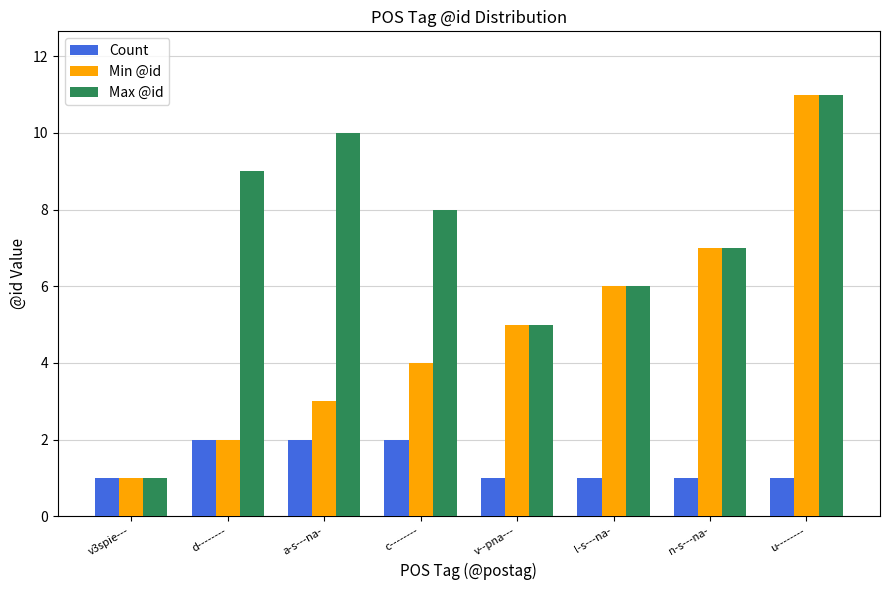

What is the lowest value of the Count series?

1